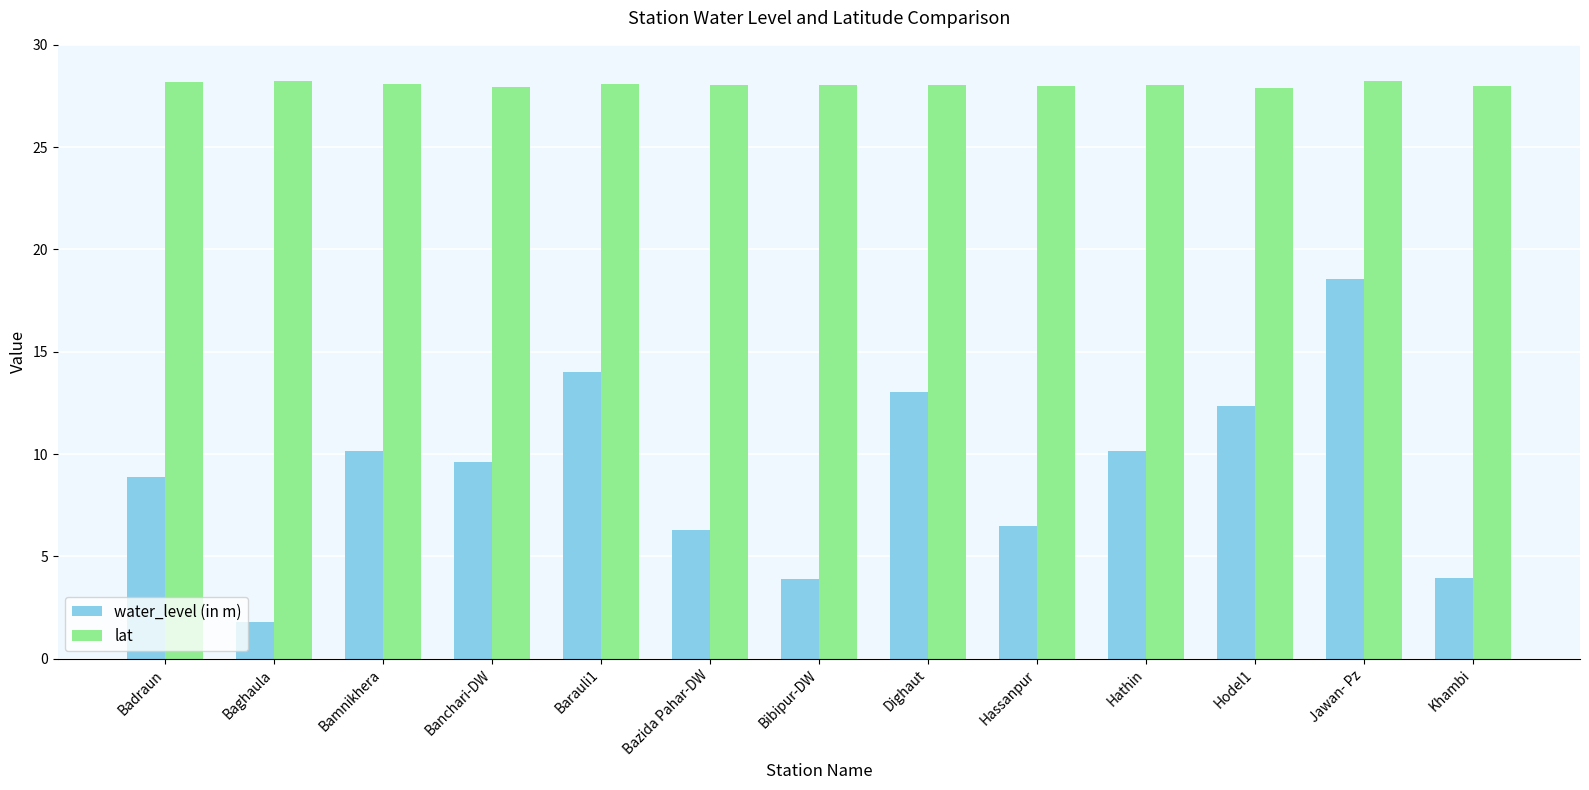

Rank the series by their average value, from lowest to highest.

water_level (in m), lat